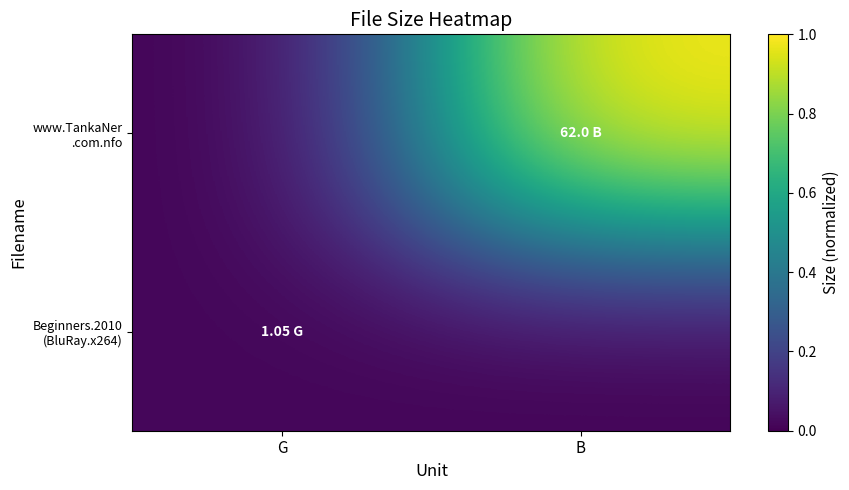

At how many categories does at least one series exceed 0?

2